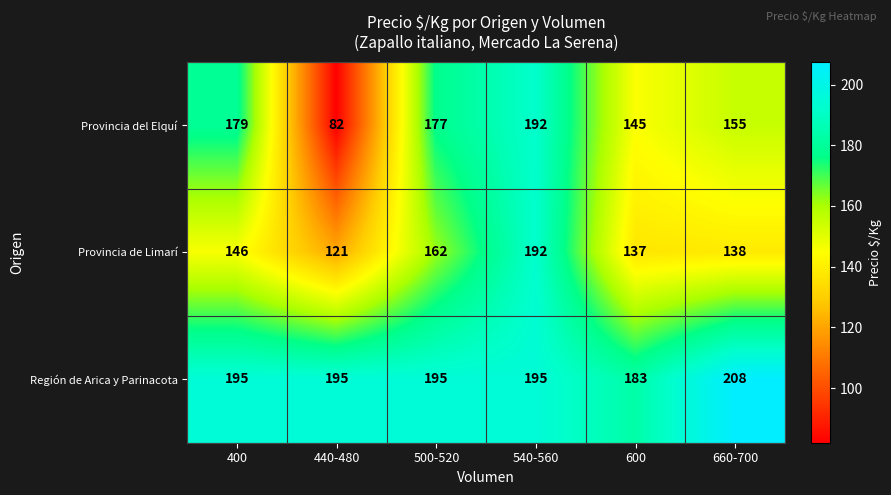

Reading left to right, extract all data points from this chart.

Provincia del Elquí: 400=179	440-480=82	500-520=177	540-560=192	600=145	660-700=155
Provincia de Limarí: 400=146	440-480=121	500-520=162	540-560=192	600=137	660-700=138
Región de Arica y Parinacota: 400=195	440-480=195	500-520=195	540-560=195	600=183	660-700=208